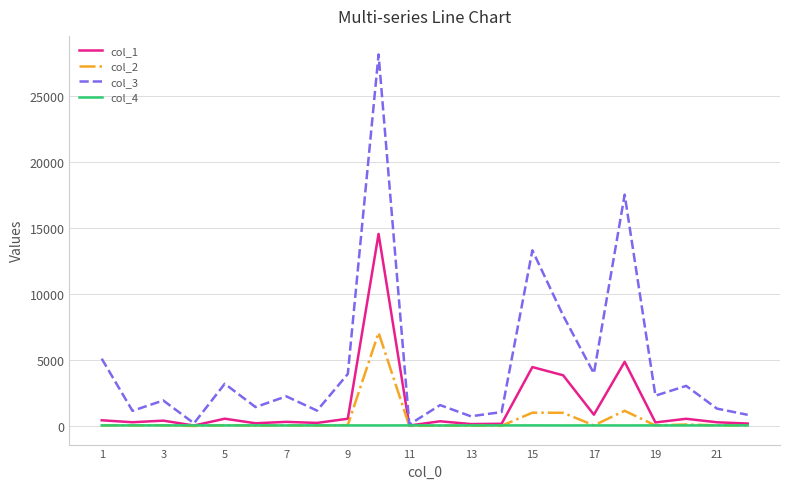

How many col_4 values are between 54 and 56?

16